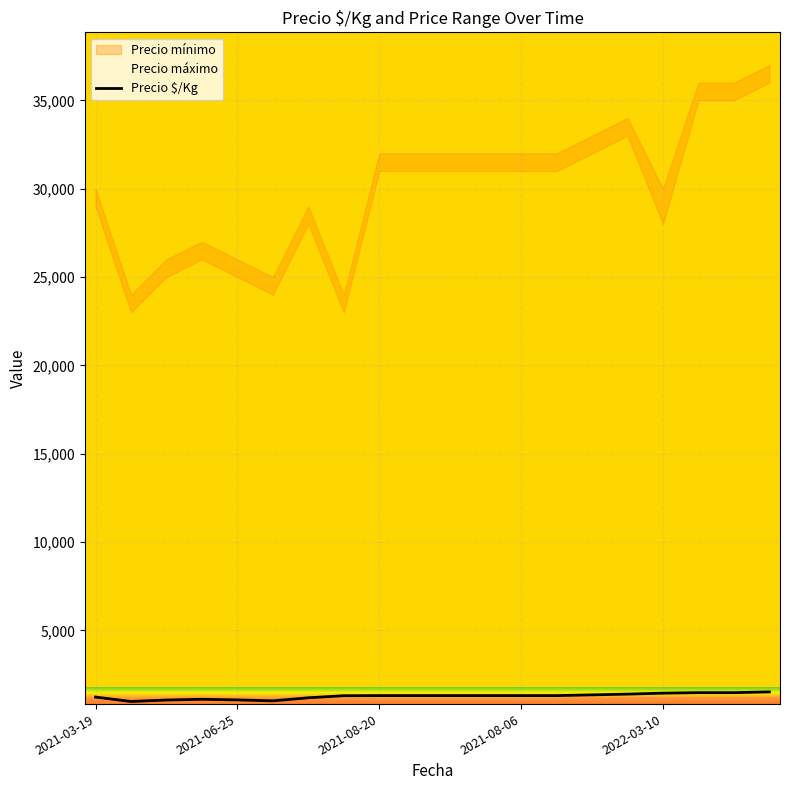

The value of Precio $/Kg at 2021-06-25 is 1069. True or false?

True